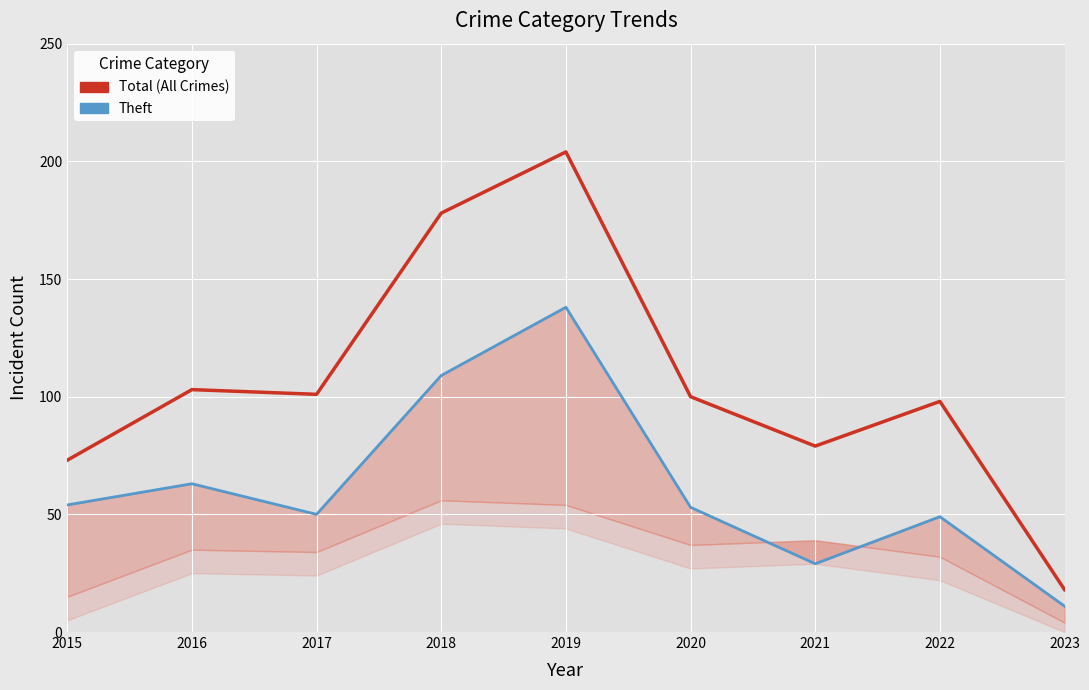

The value of Theft at 2018 is 109. True or false?

True